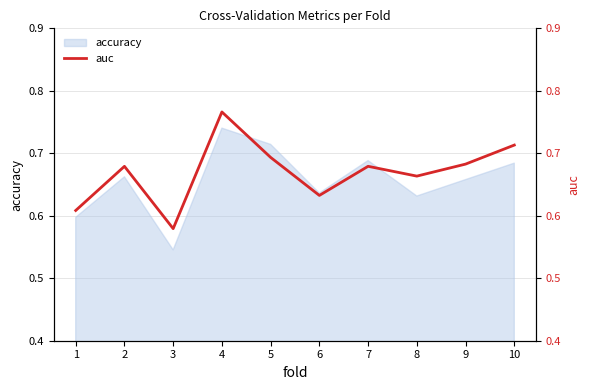

Where is the data nearest to the value 0?

3